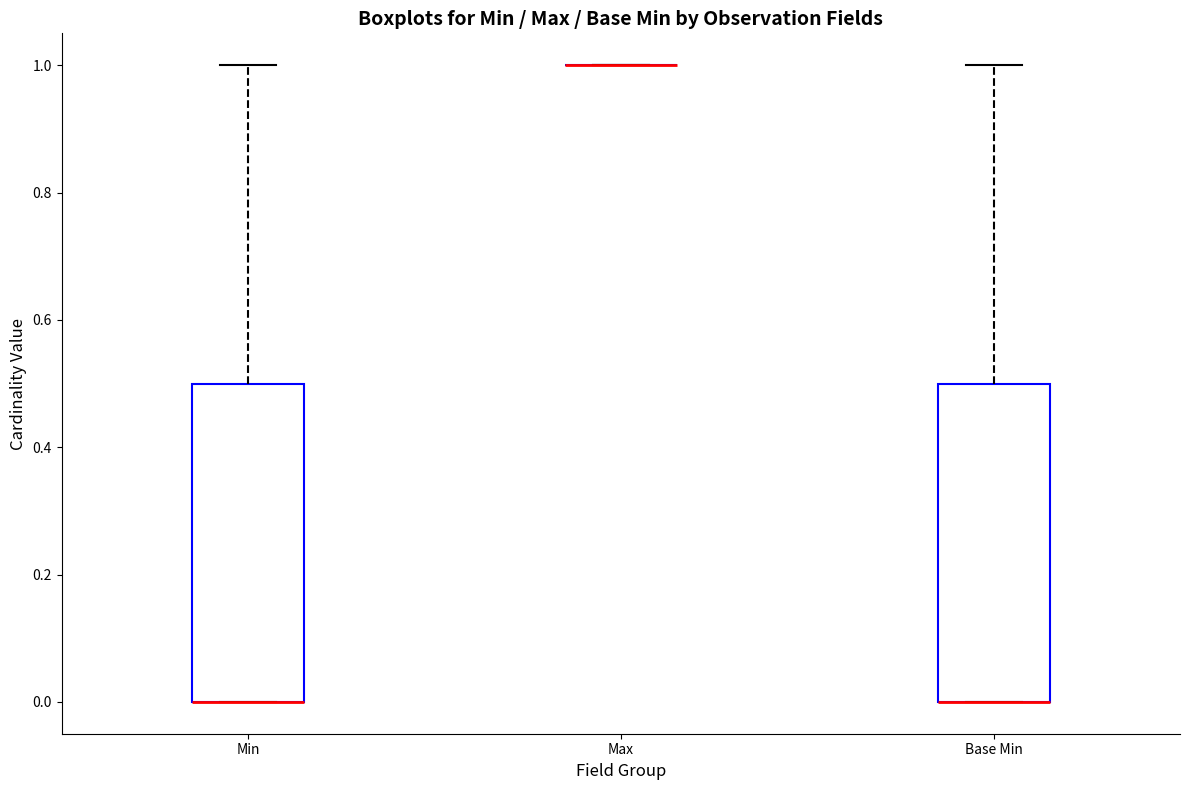

Reading left to right, transcribe this box plot: for each box, give where its median line is, the range the box spans, and where its two whiskers end, as read against the y-axis. The values are not printed on the chart, so give them approximately, as read against the axis.

Min: median 0.0 (drawn on the box's lower edge), box 0.0 to 0.5, whiskers 0.0 to 1.0
Max: box collapsed to a line at 1.0, whiskers 1.0 to 1.0
Base Min: median 0.0 (drawn on the box's lower edge), box 0.0 to 0.5, whiskers 0.0 to 1.0